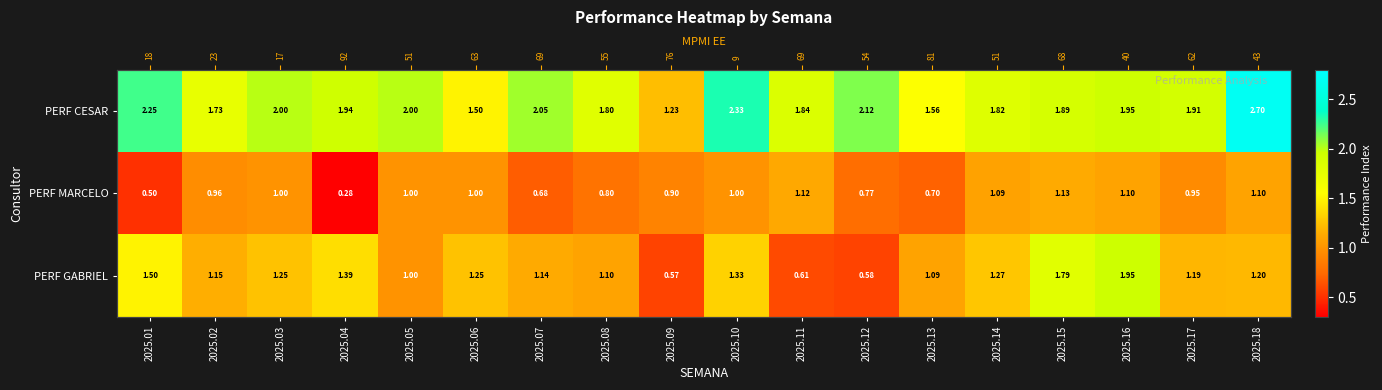

What is the average value of the PERF CESAR series?

1.9